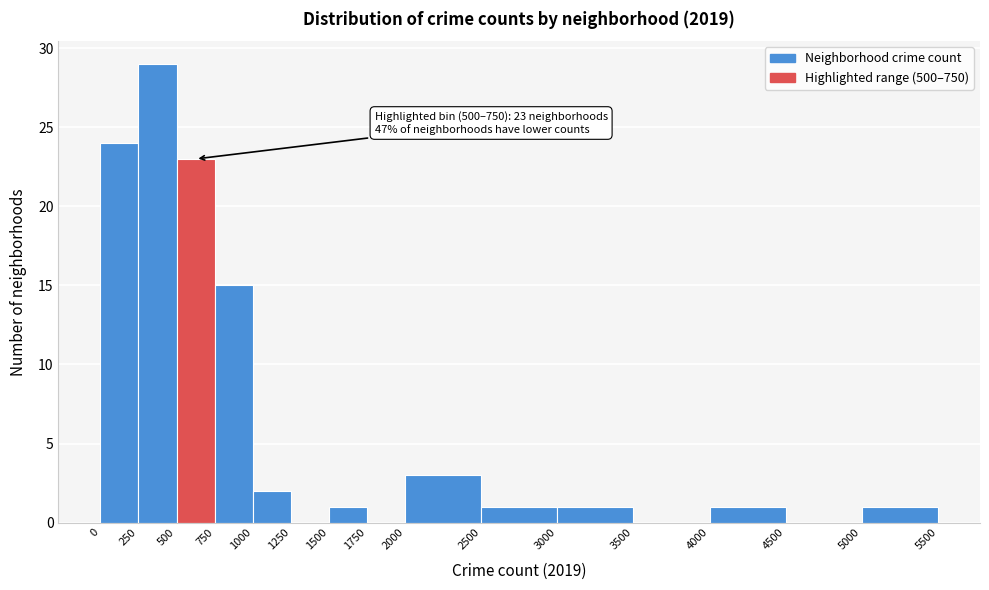

Over which range of the x-axis is the bar tallest?

250 to 500